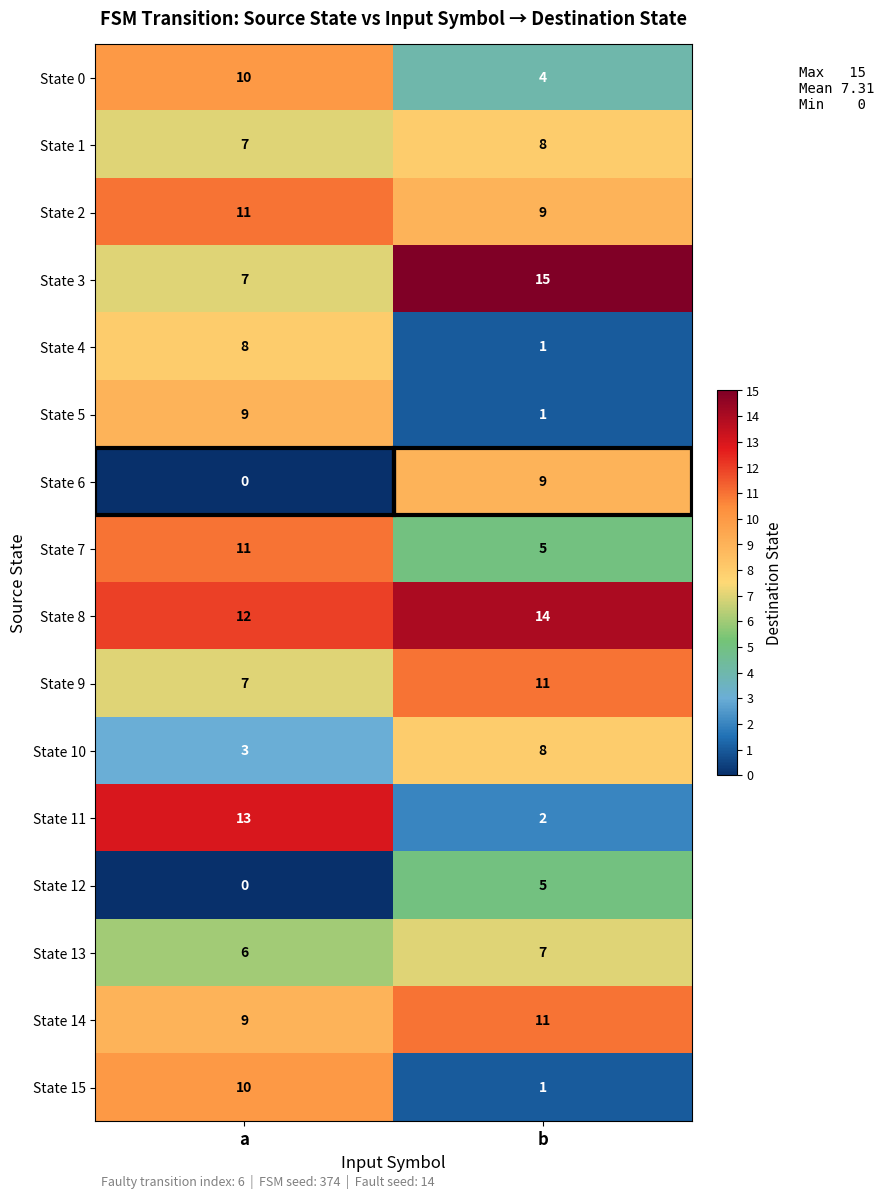

What is the total value across all series at a?

123